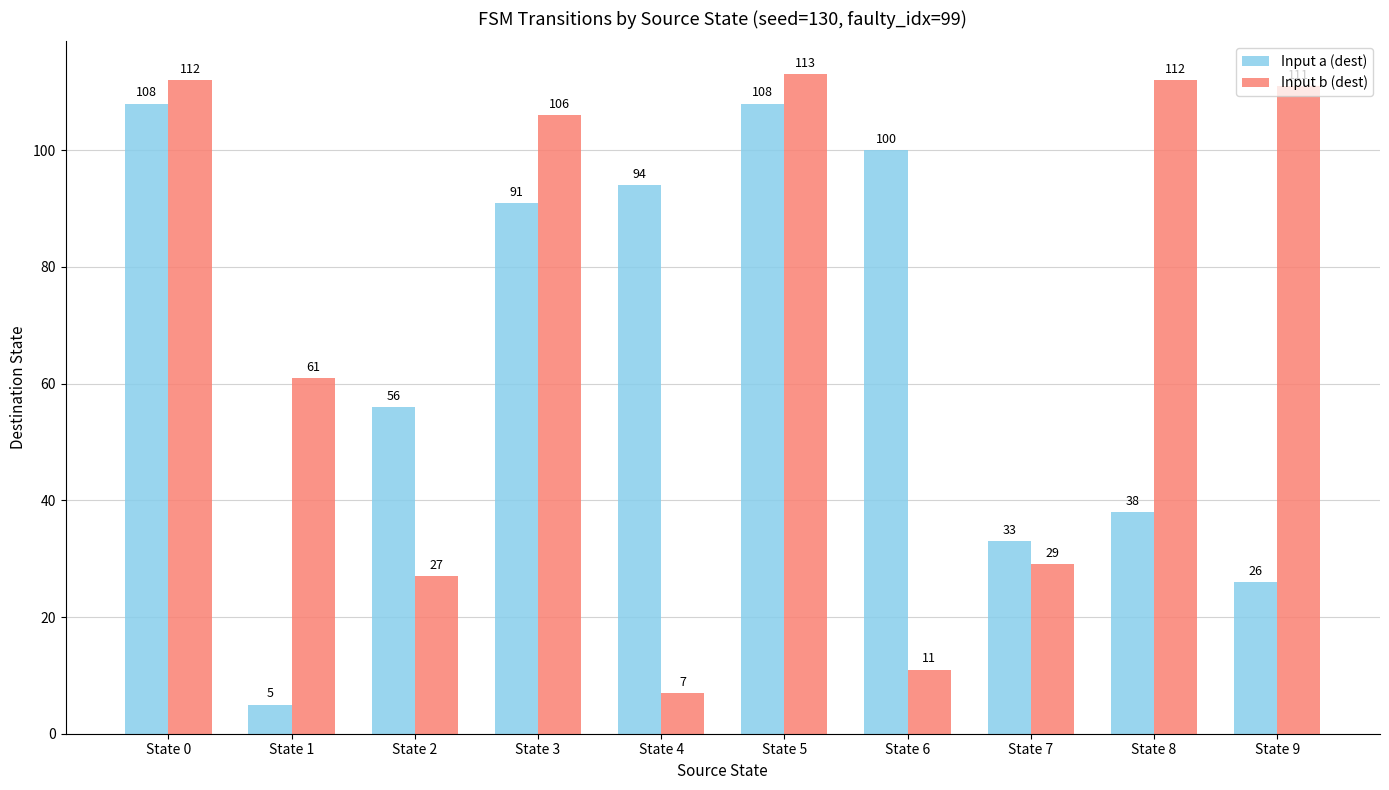

List the series in order of their overall mean, highest first.

Input b (dest), Input a (dest)